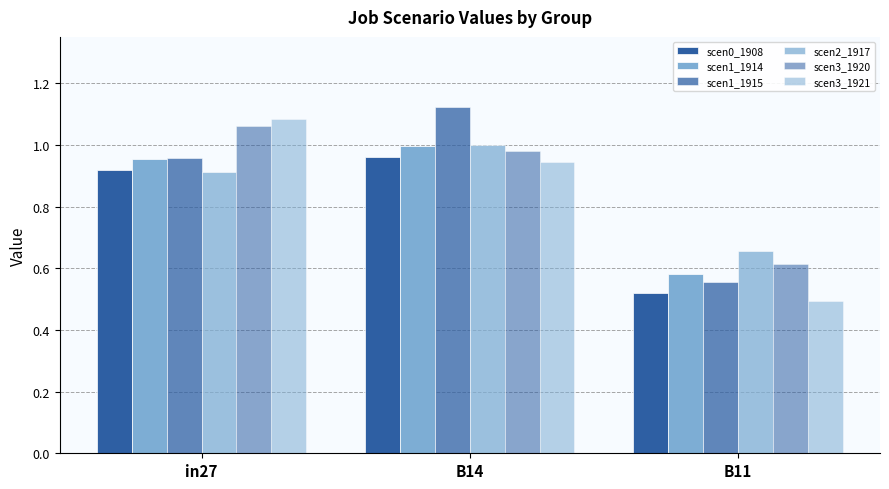

Reading left to right, transcribe all the data shown in this chart.

job849_scenario0_1908: in27=0.9	B14=1.0	B11=0.5
job850_scenario1_1914: in27=1.0	B14=1.0	B11=0.6
job851_scenario1_1915: in27=1.0	B14=1.1	B11=0.6
job852_scenario2_1917: in27=0.9	B14=1.0	B11=0.7
job854_scenario3_1920: in27=1.1	B14=1.0	B11=0.6
job855_scenario3_1921: in27=1.1	B14=0.9	B11=0.5